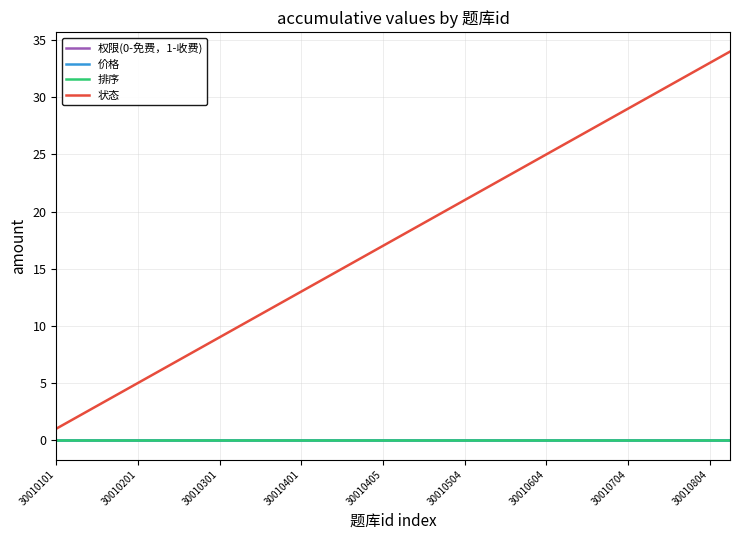

Does the chart display data point markers on the line(s)?

No